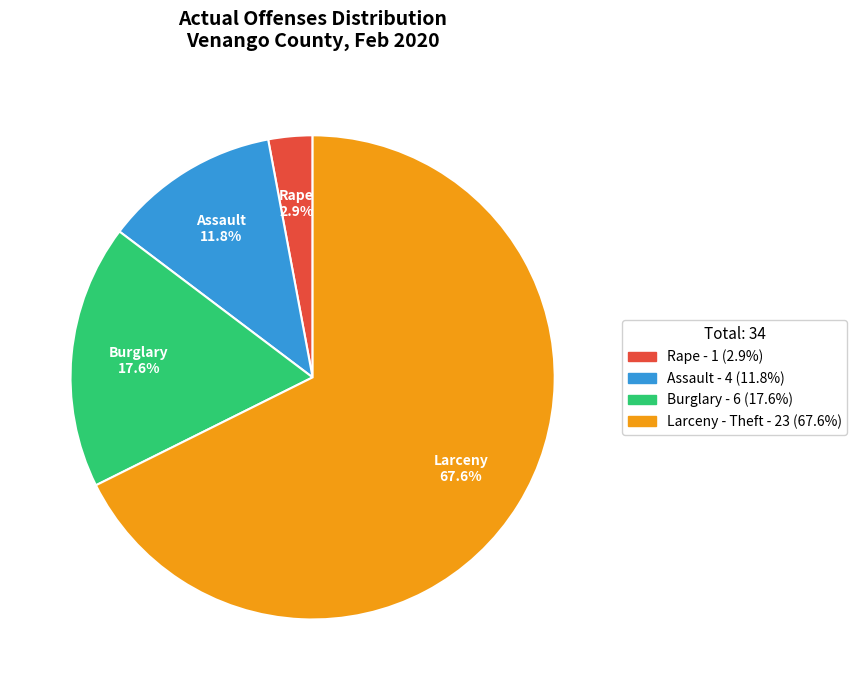

To the nearest percent, what is the average slice percentage?

25%